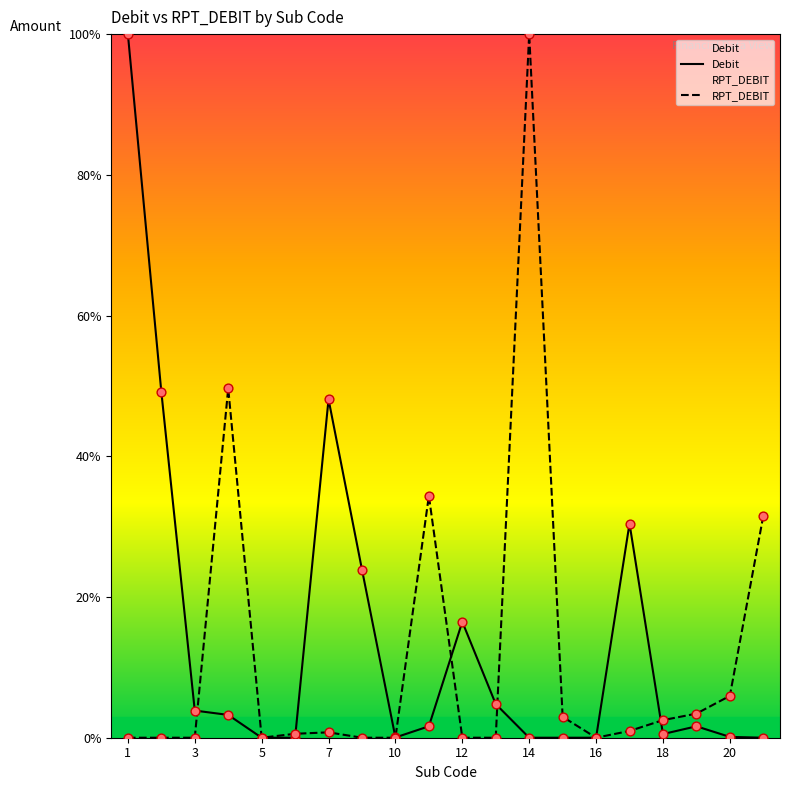

What is the total value across all series at 12?

16.5